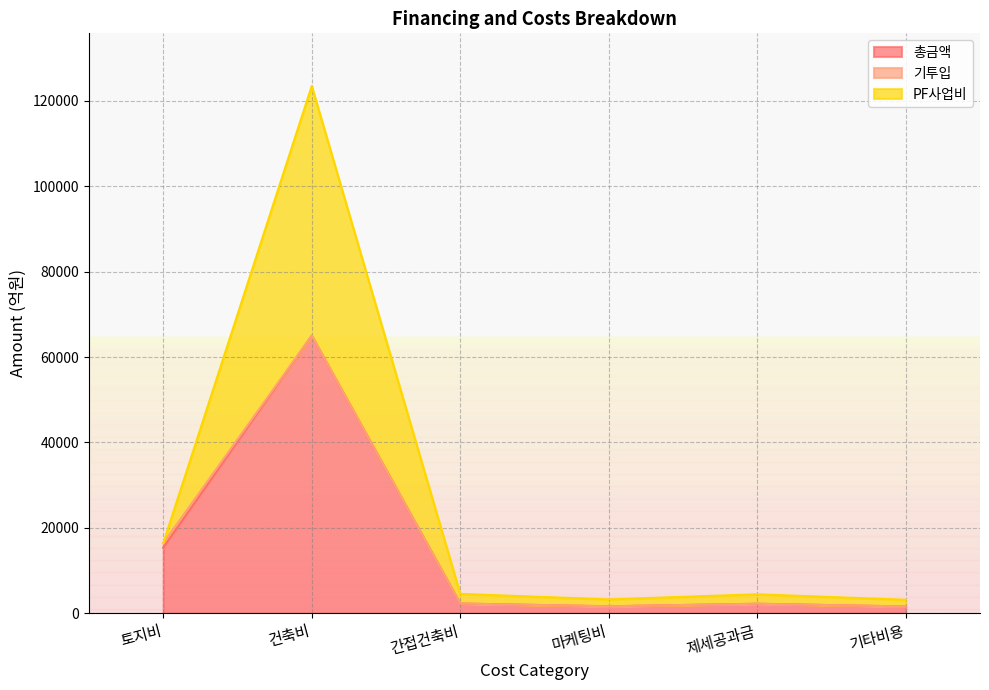

Where does the PF사업비 series first go above 4514?

토지비